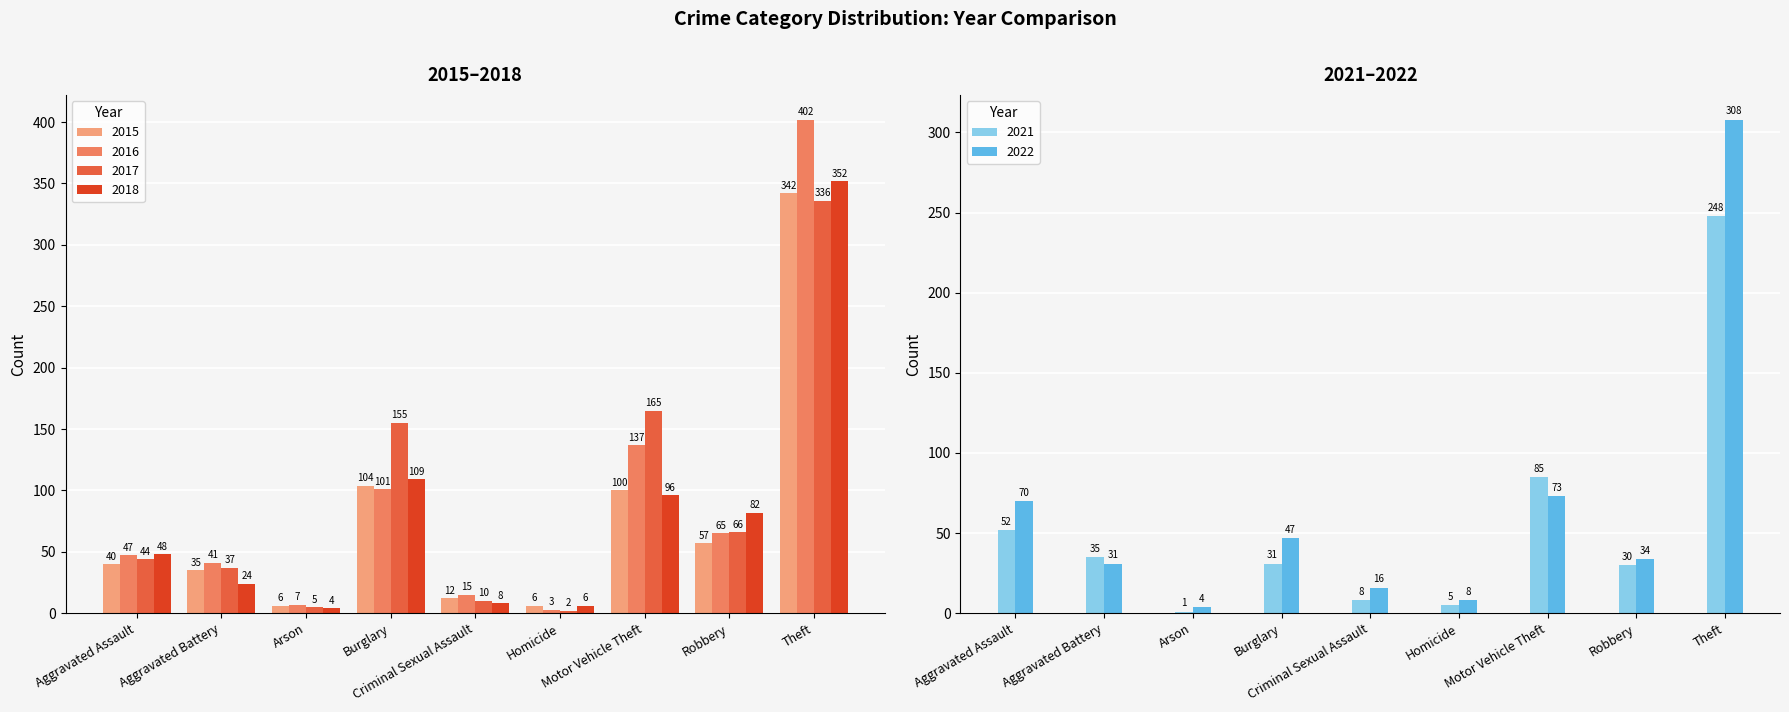

Which has a higher value, Robbery or Motor Vehicle Theft?

Motor Vehicle Theft